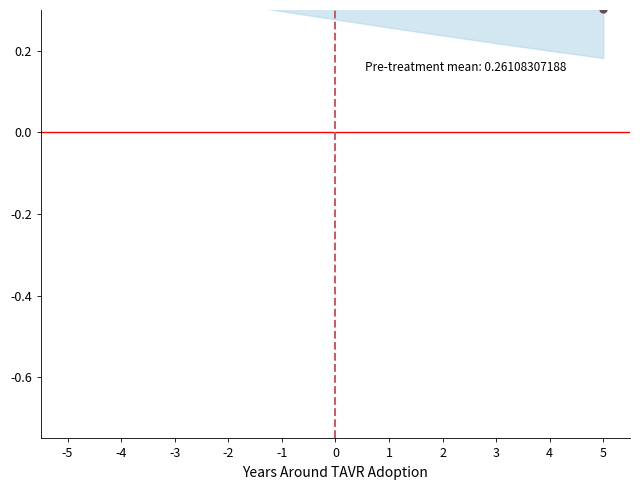

Reading left to right, list all the values displayed in this chart.

0.5	0.5	0.5	0.4	0.4	0.4	0.4	0.4	0.3	0.3	0.3